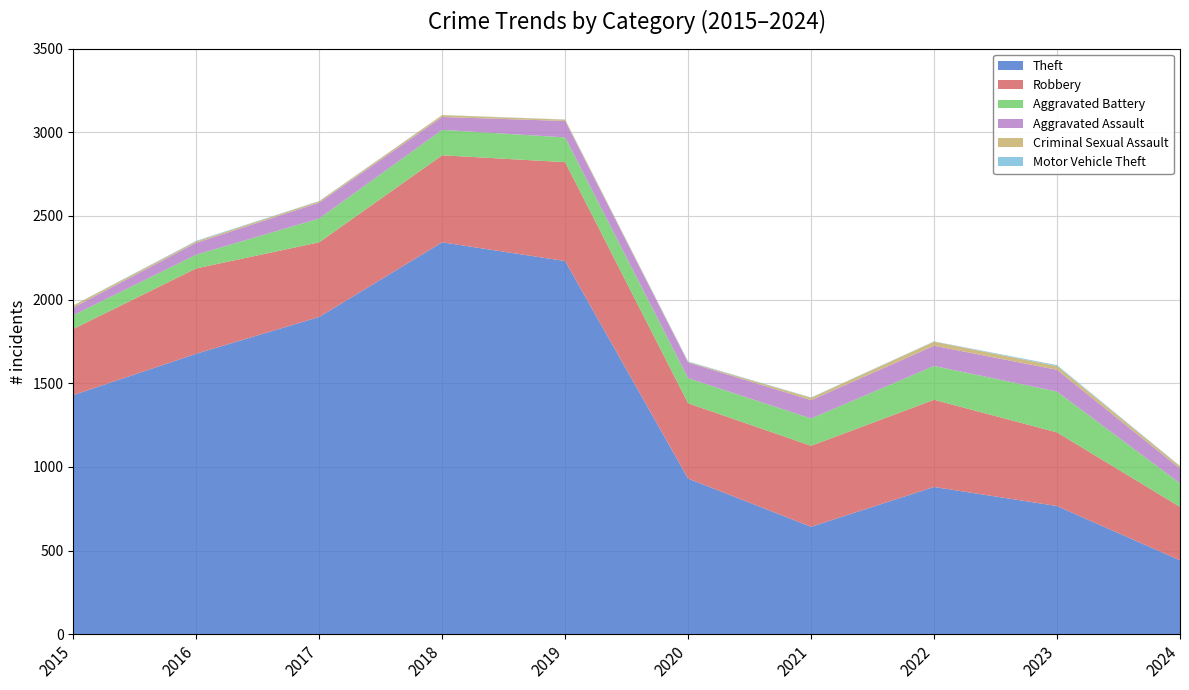

Reading left to right, transcribe all the data shown in this chart.

Theft: 1429	1676	1896	2342	2230	930	642	880	766	442
Robbery: 395	510	446	520	591	450	484	521	440	319
Aggravated Battery: 82	82	142	152	148	150	163	202	244	141
Aggravated Assault: 46	71	95	77	98	94	110	121	130	88
Criminal Sexual Assault: 12	8	8	11	8	3	14	24	22	14
Motor Vehicle Theft: 1	4	2	1	1	3	2	2	6	2